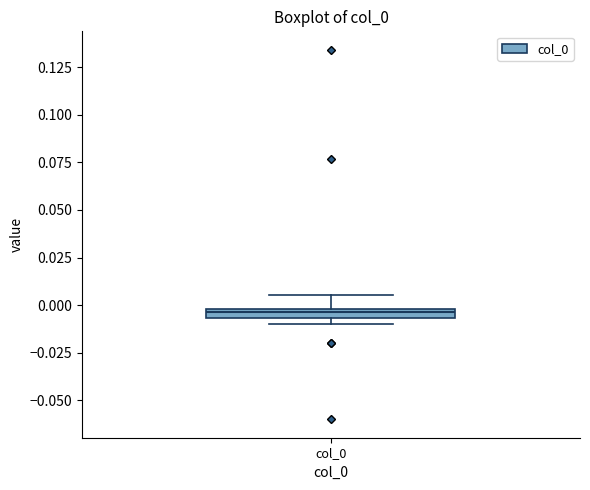

Where does the upper whisker of the box for col_0 end on the y-axis? The values are not printed on the chart, so give them approximately, as read against the axis.

0.005